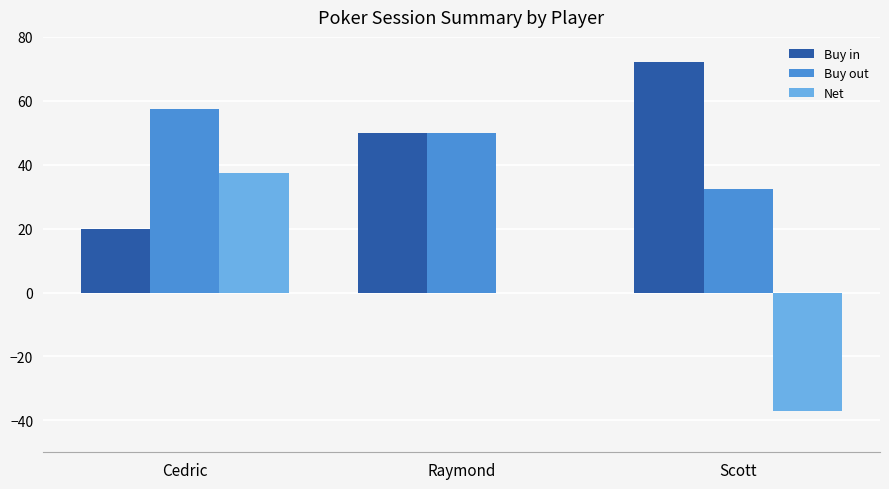

Where is Buy out nearest to the value 44?

Raymond